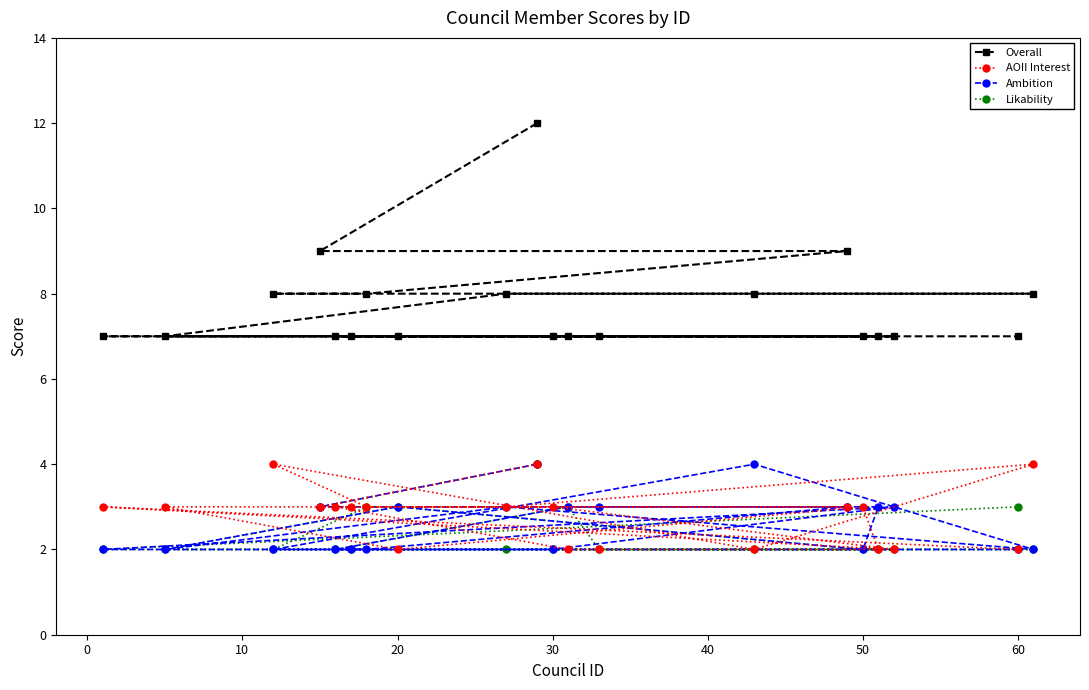

Is it true that Ambition equals 2 at 30?

True